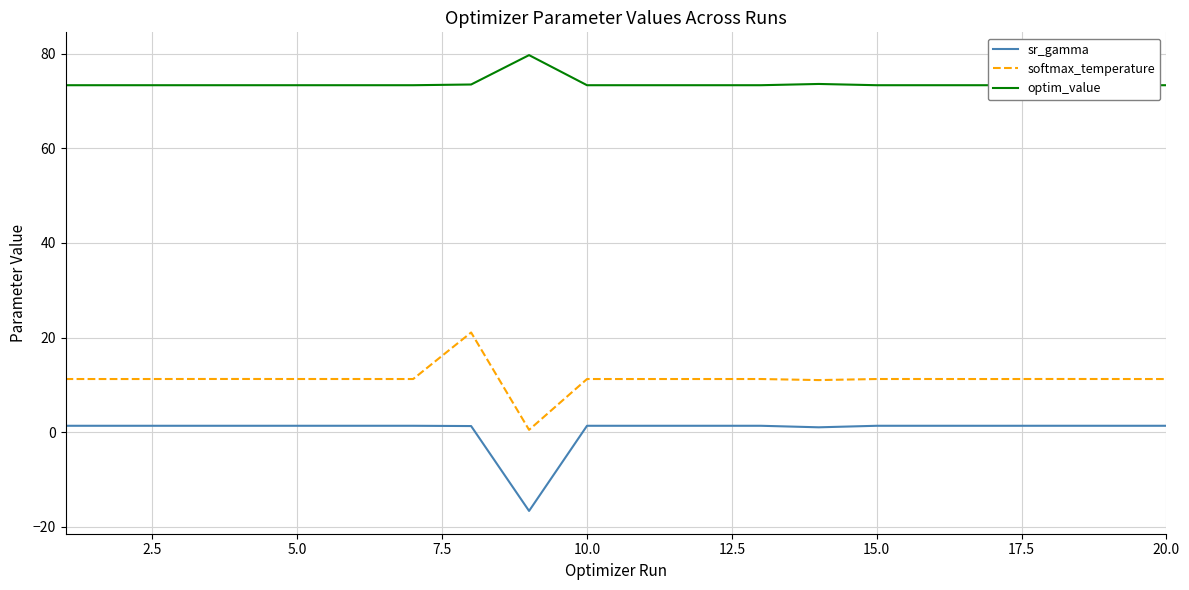

Which series has the largest total across all categories?

optim_value